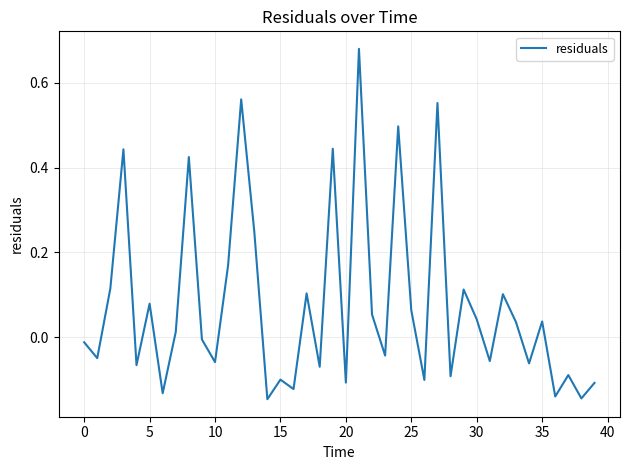

What is the difference between the maximum and minimum values?

0.8